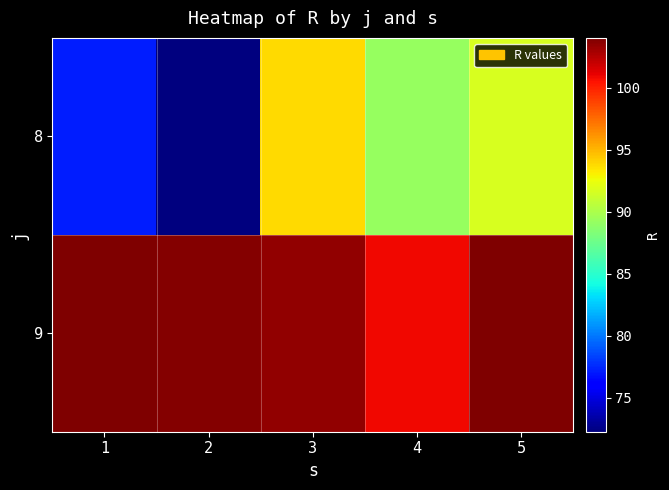

Which series has the largest total across all categories?

9